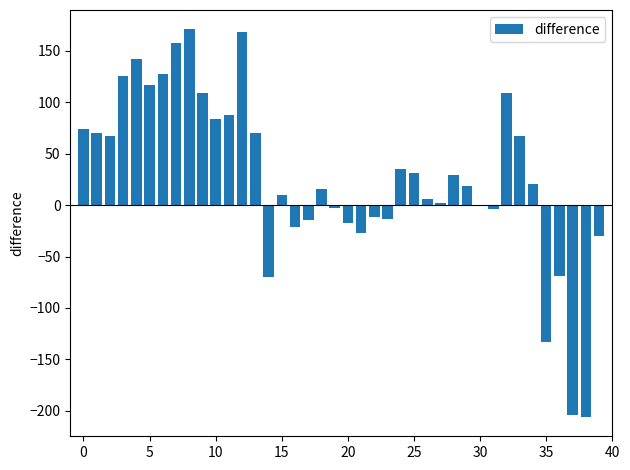

What is the maximum value shown in the chart?

171